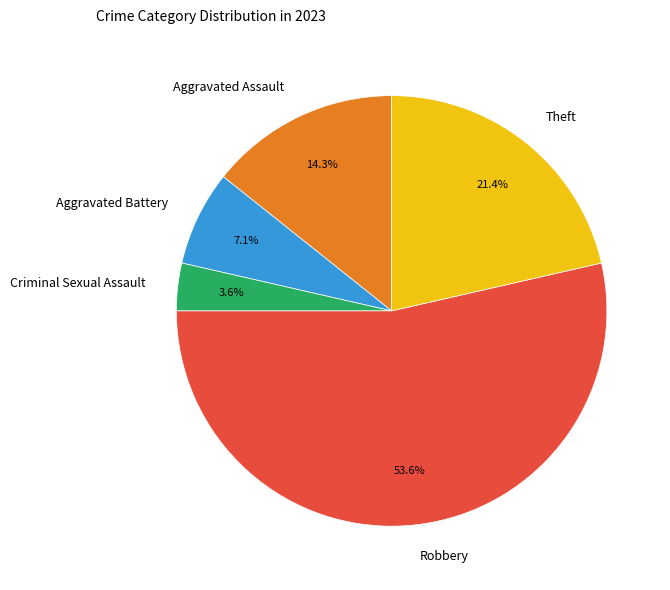

Which slice is the smallest?

Criminal Sexual Assault